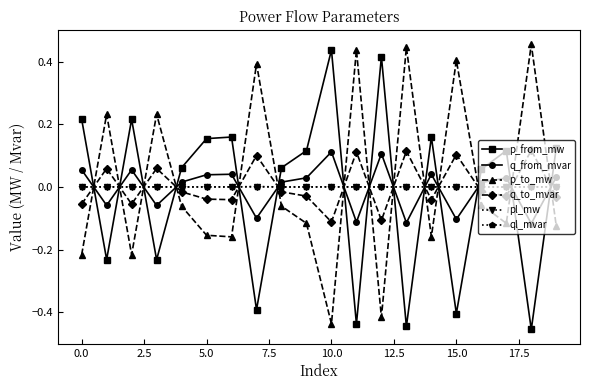

True or false: p_from_mw has more than 0 interior local peaks.

True